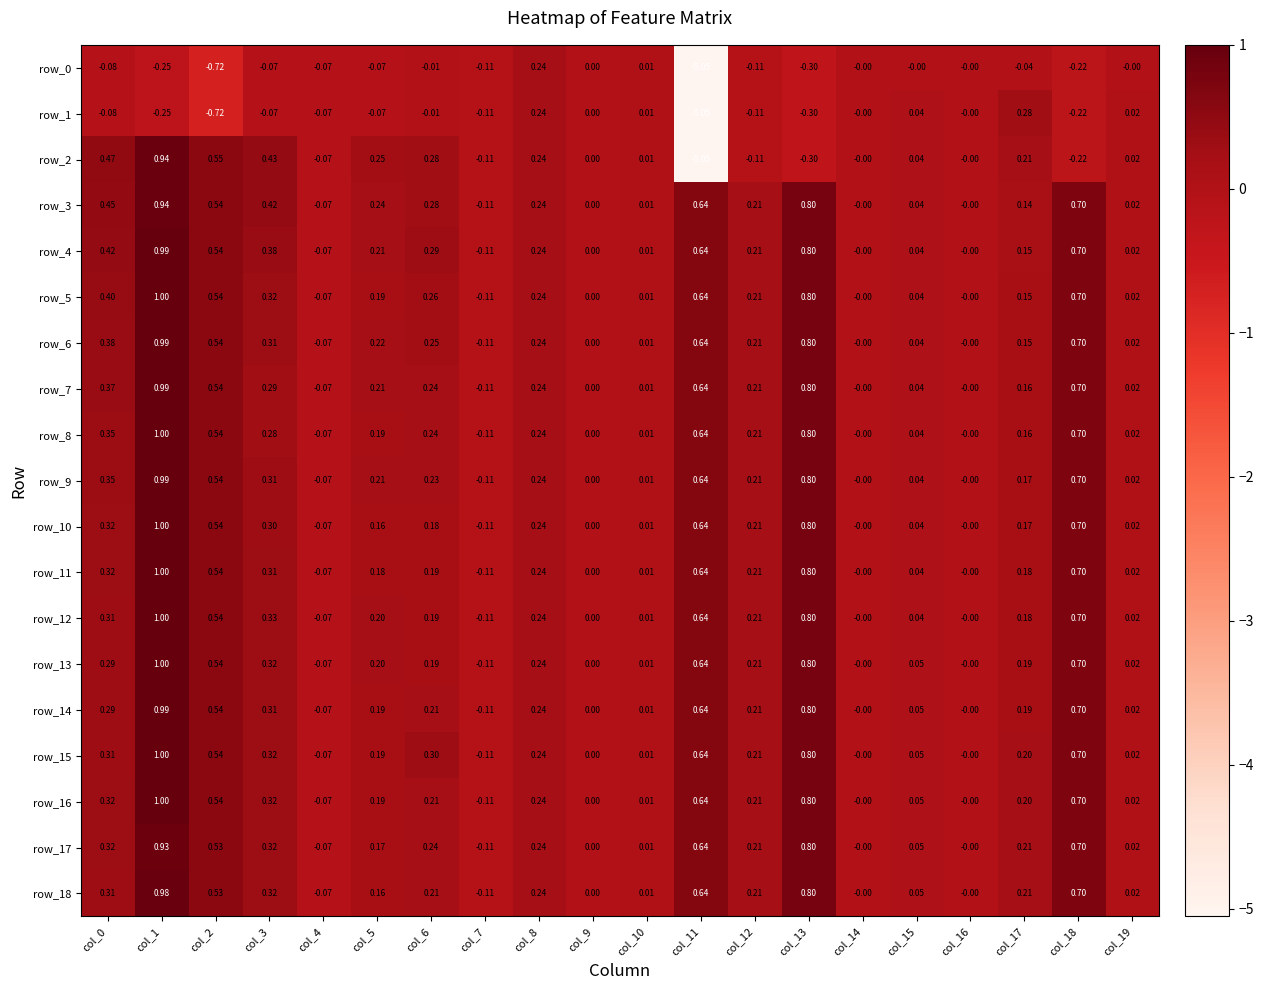

How many values in row_4 are below zero?

2